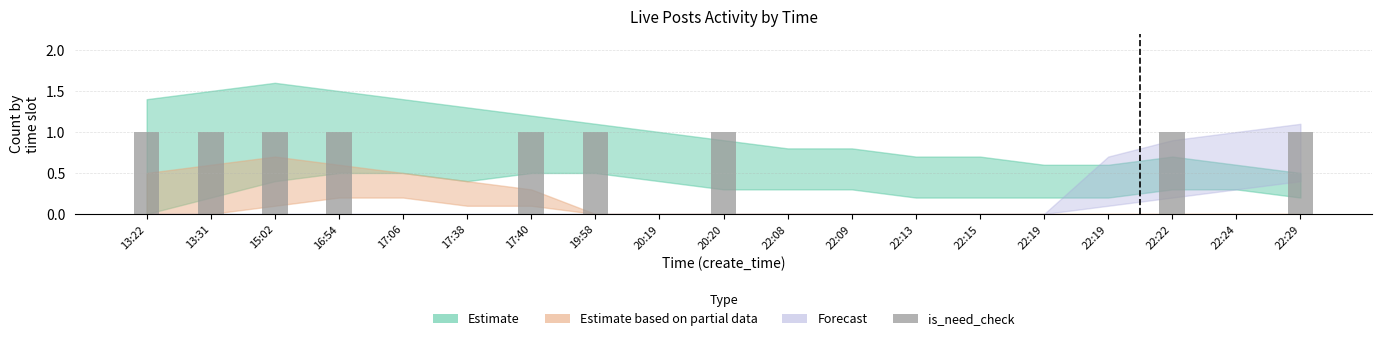

How many distinct data groups are displayed?

1